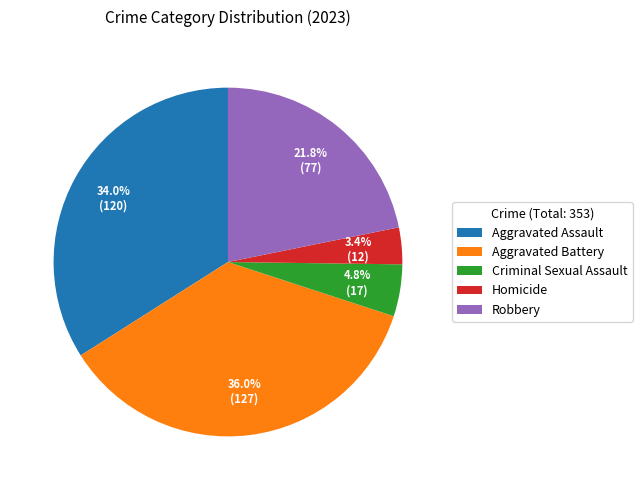

Is Aggravated Assault the majority of the pie?

No